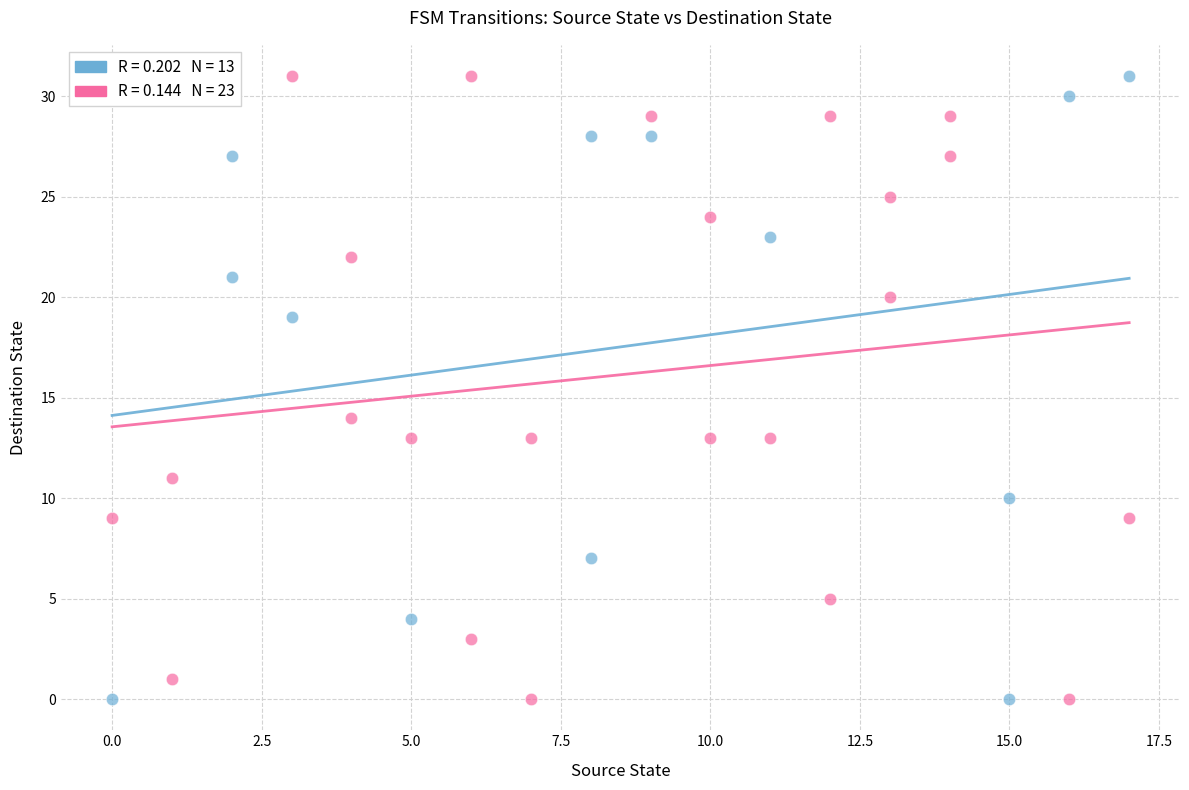

What are all the series names shown in the legend?

Output = 0, Output = 1